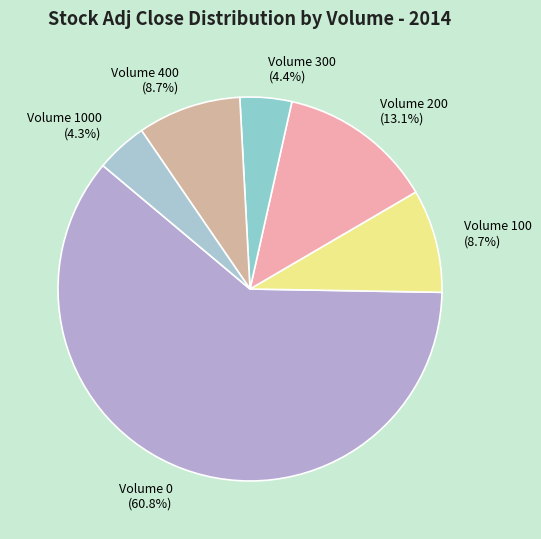

Count the number of slices in the pie.

6